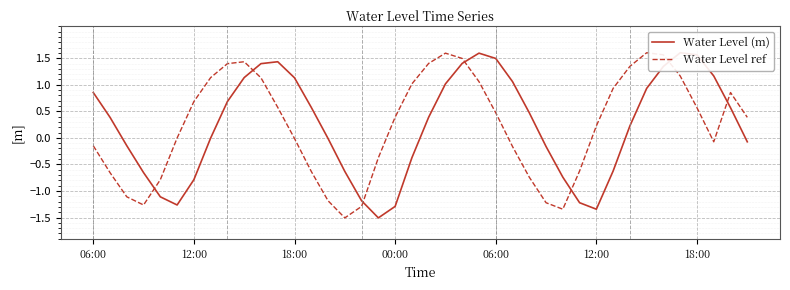

What are all the series names shown in the legend?

Water Level (m), Water Level ref